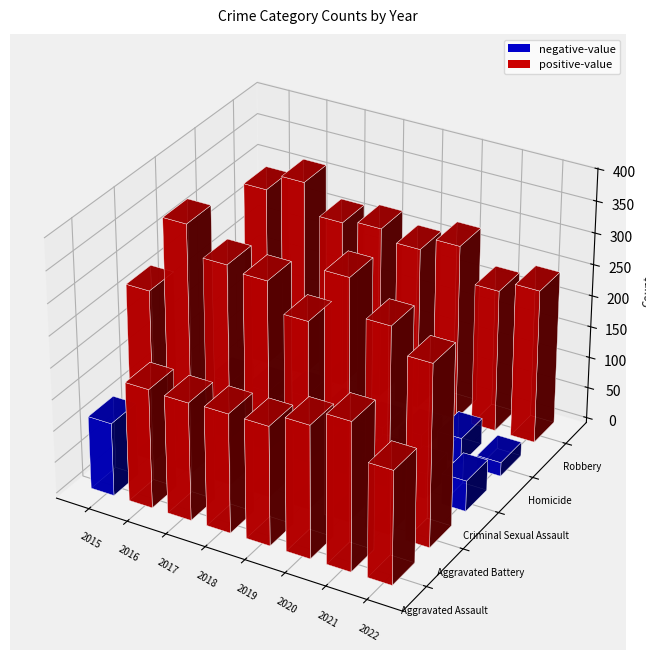

What is the average value of the Criminal Sexual Assault series?

41